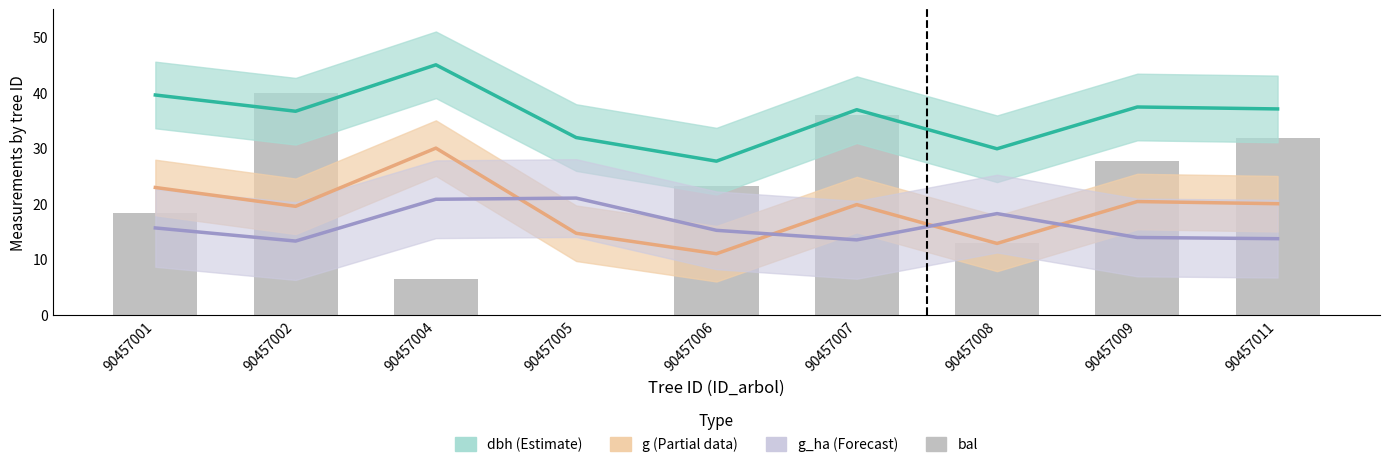

Which has a higher value, 90457011 or 90457006?

90457011